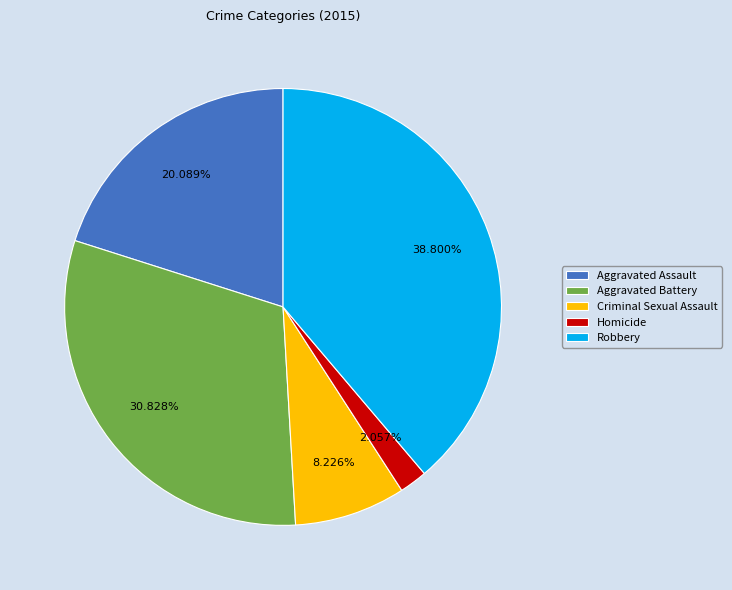

What is the smallest slice in the pie chart?

Homicide